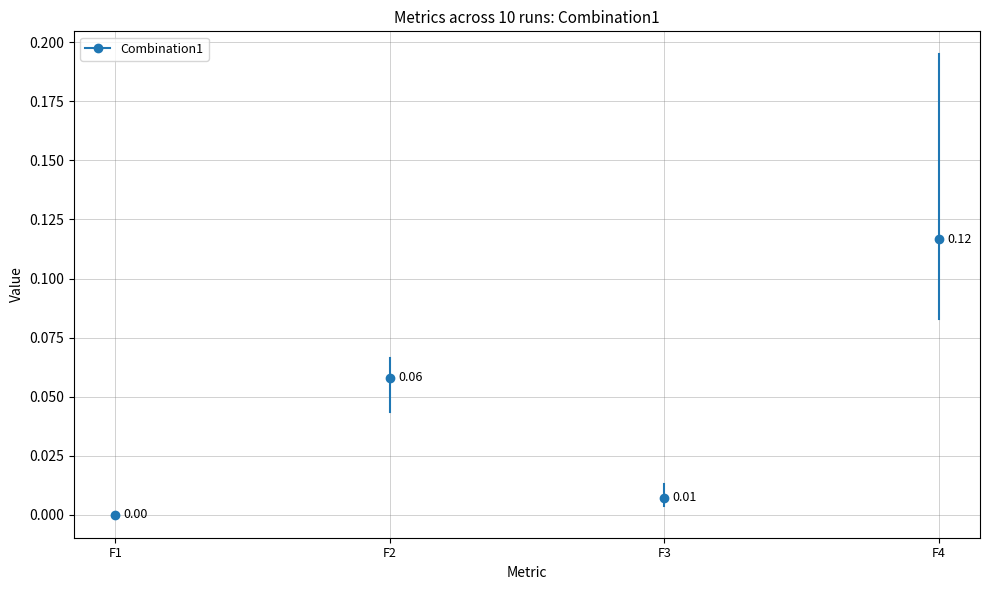

How many distinct data groups are displayed?

1